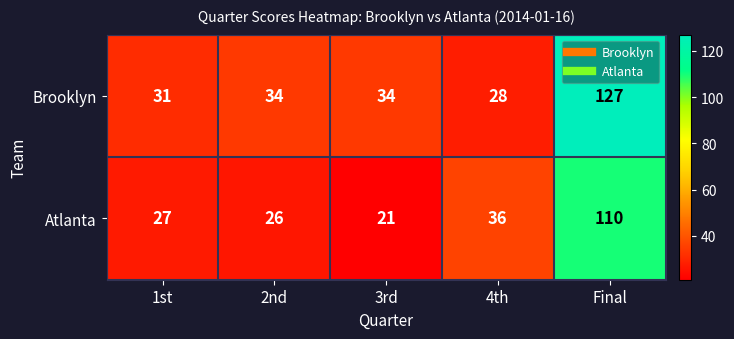

Reading left to right, what are all the values shown in this chart?

Brooklyn: 1st=31	2nd=34	3rd=34	4th=28	Final=127
Atlanta: 1st=27	2nd=26	3rd=21	4th=36	Final=110